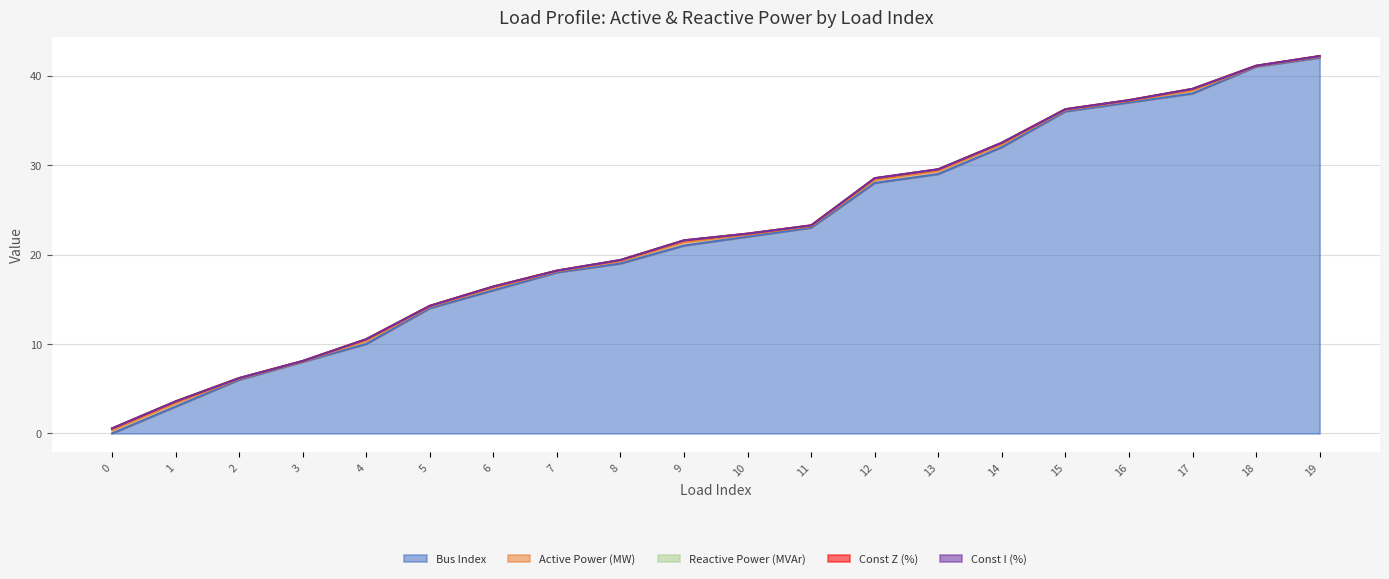

How many data points in bus are less than 22?

10